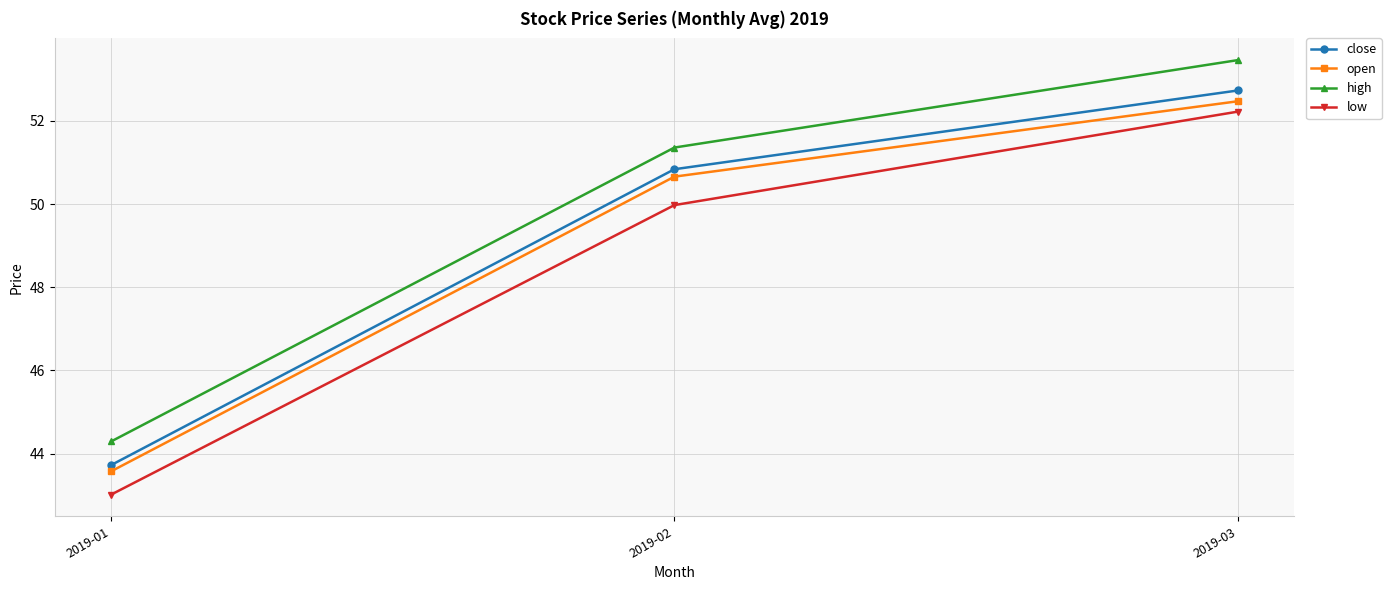

Is the value of high at 2019-01 greater than the value of open at 2019-01?

Yes